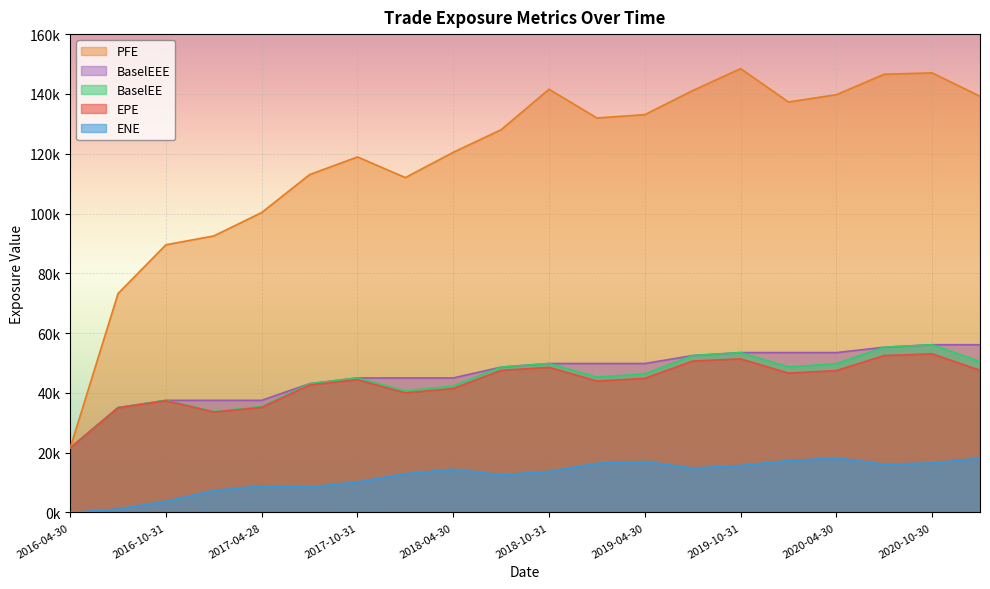

Which category has the lowest value across all series?

2016-04-30